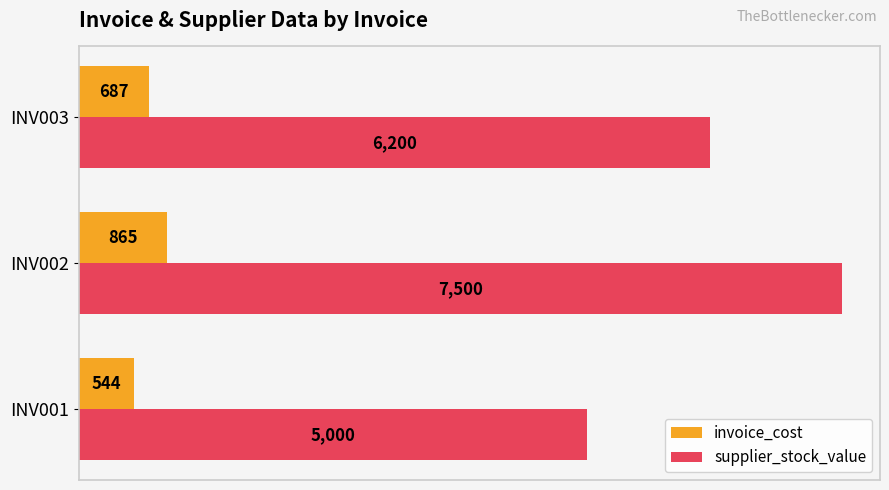

The supplier_stock_value series shows 13385 at INV002. True or false?

False